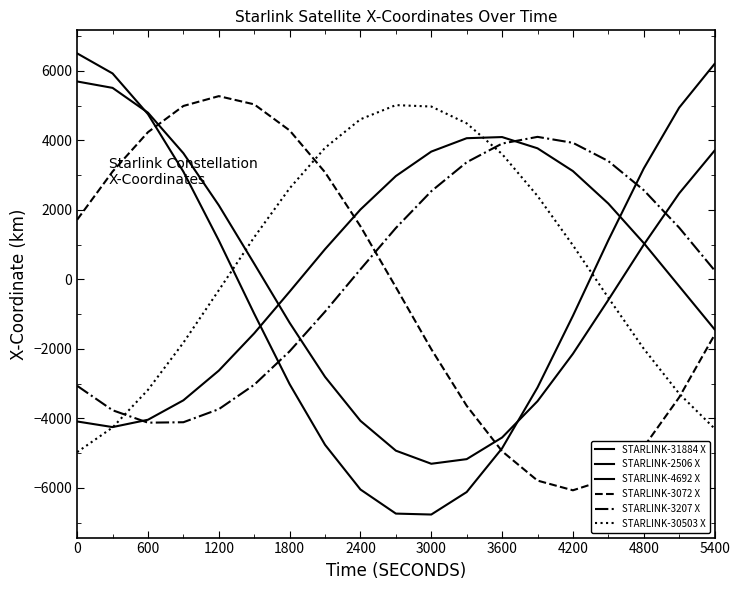

Does the chart have visible grid lines?

No